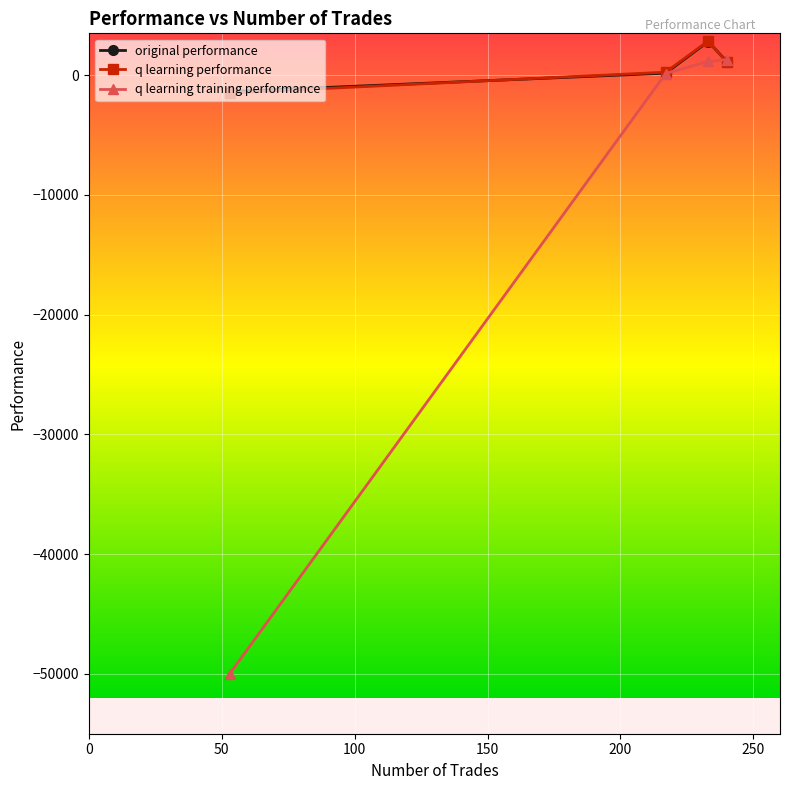

What are all the series names shown in the legend?

original performance, q learning performance, q learning training performance